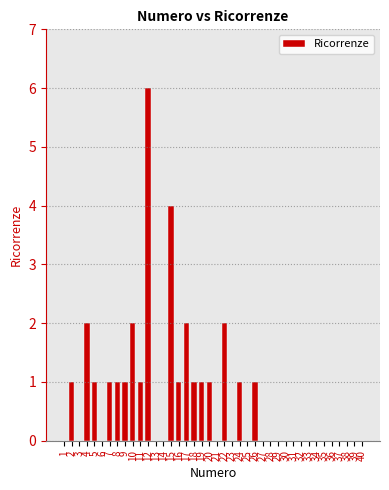

What is the sum of the values at 26 and 15?

5